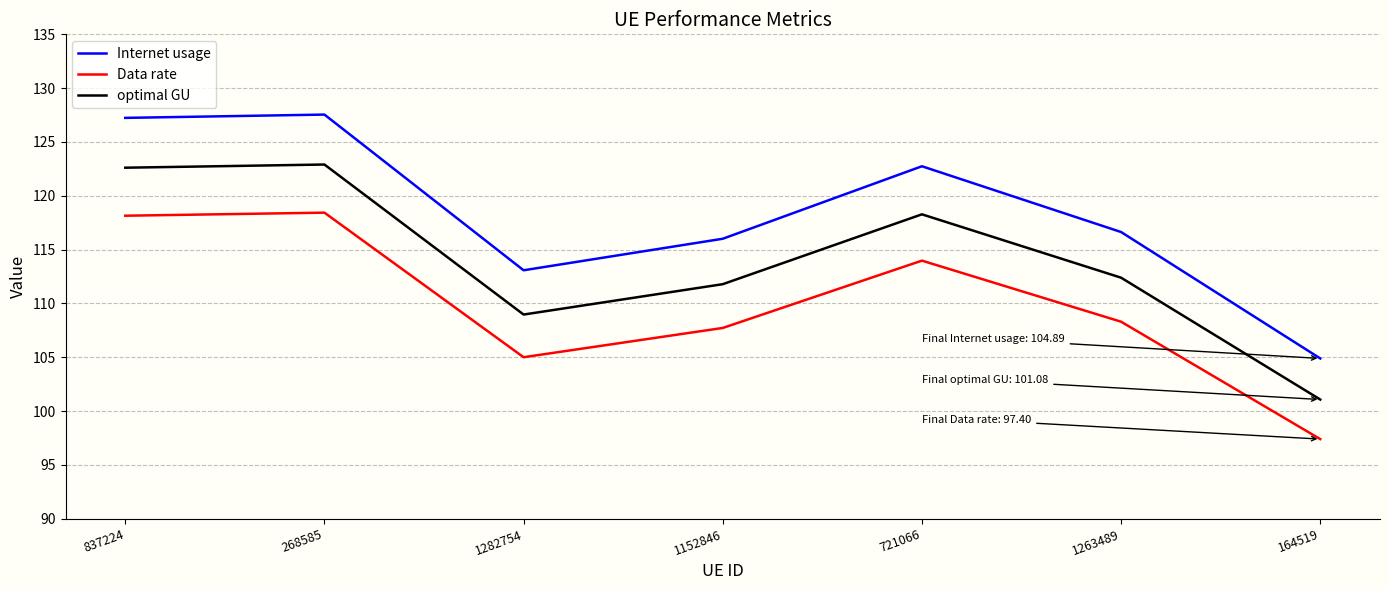

True or false: optimal GU has more than 0 points higher than both neighbors.

True